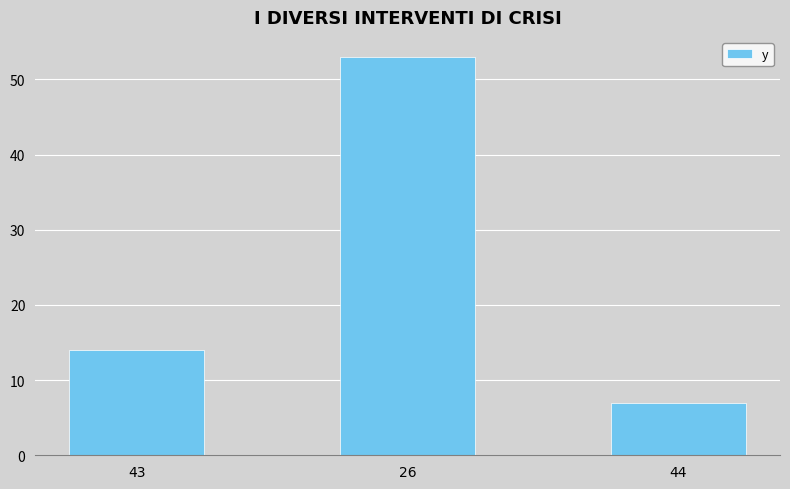

Is it true that the value at 26 is 30?

False